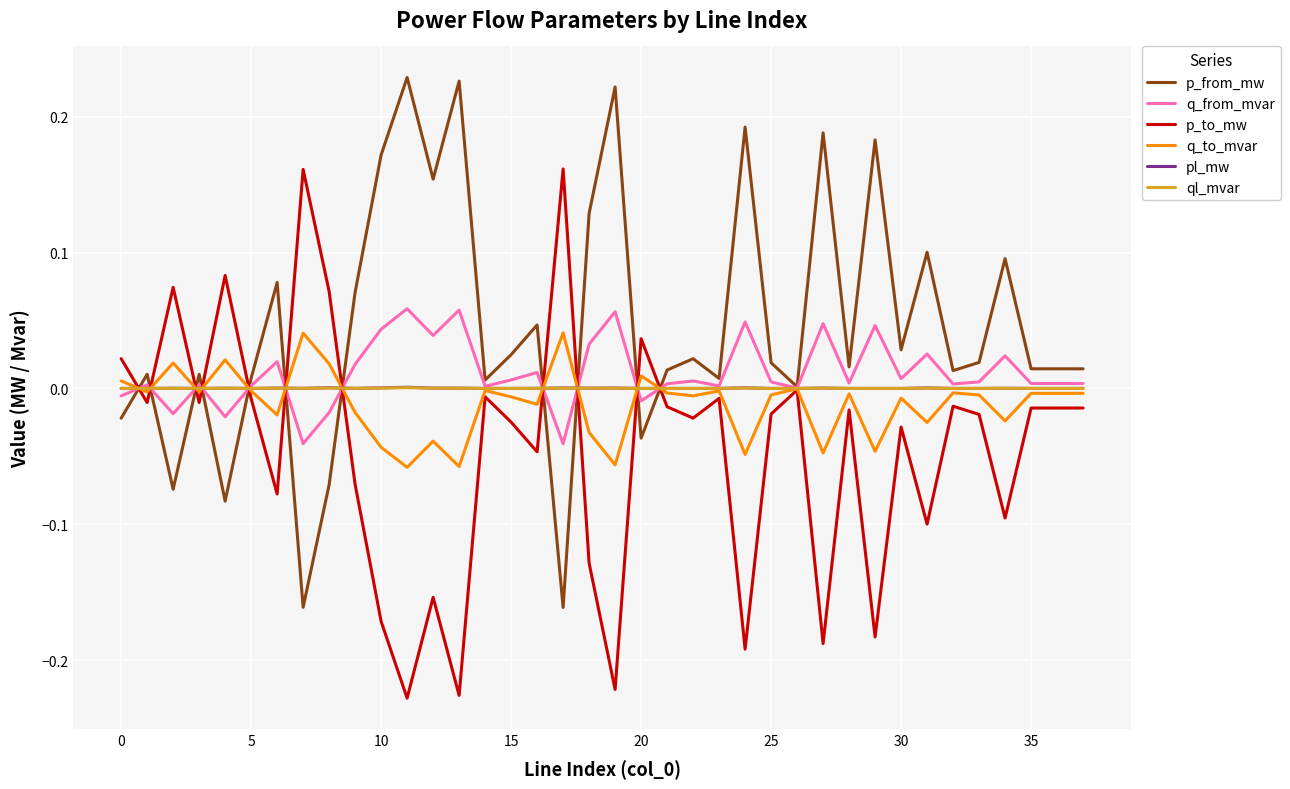

How many lines are shown in the chart?

6